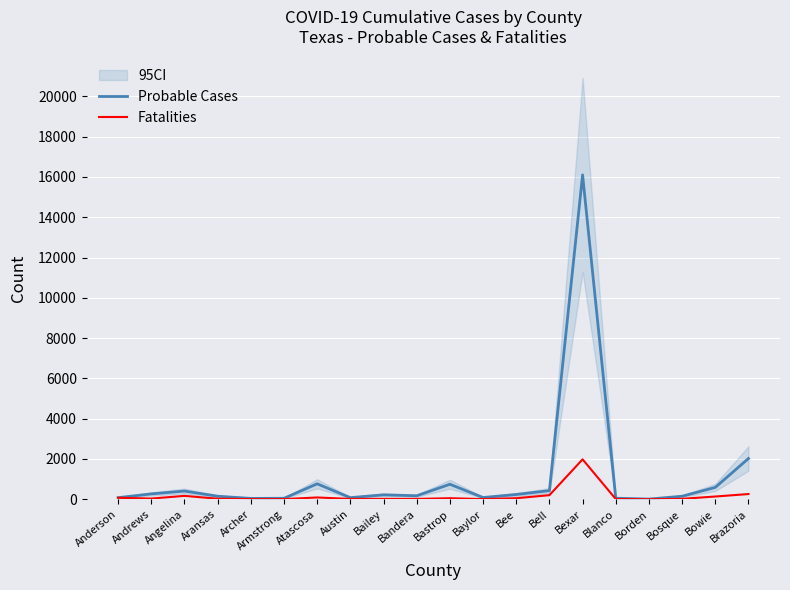

At how many categories does at least one series exceed 15421?

1